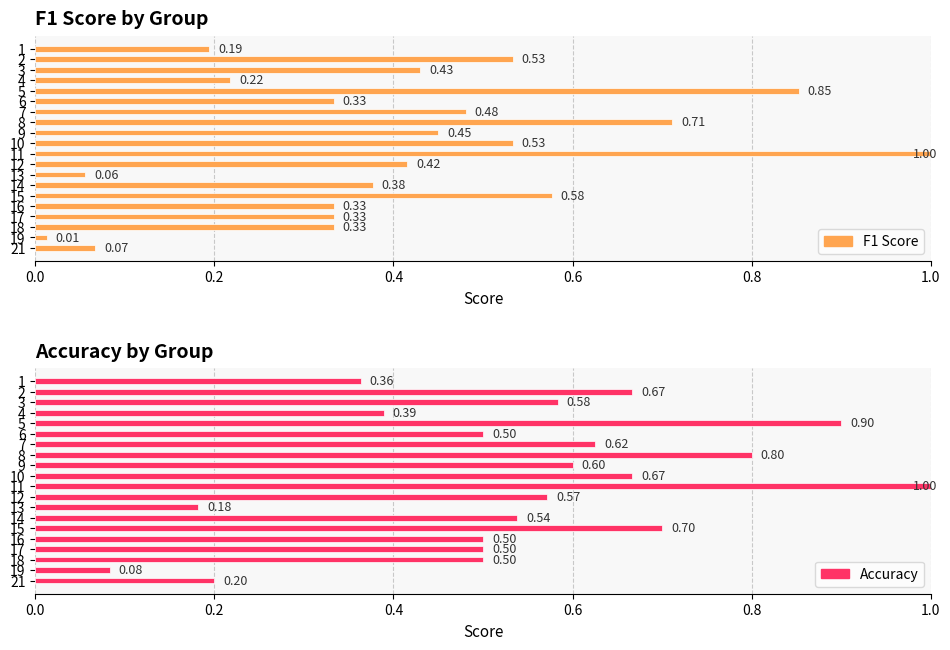

What is the difference between the maximum and second lowest values in the F1 Score series?

0.9